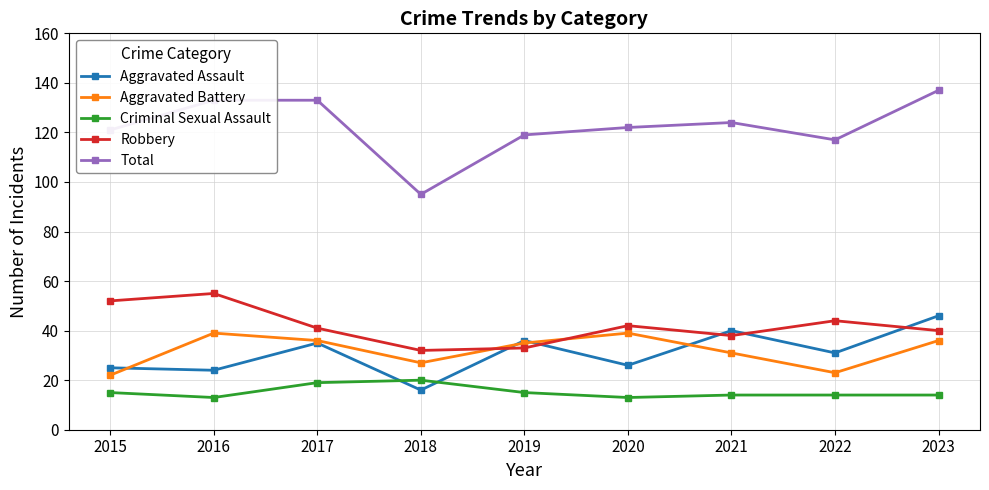

What is the difference between the maximum and minimum values in the Criminal Sexual Assault series?

7